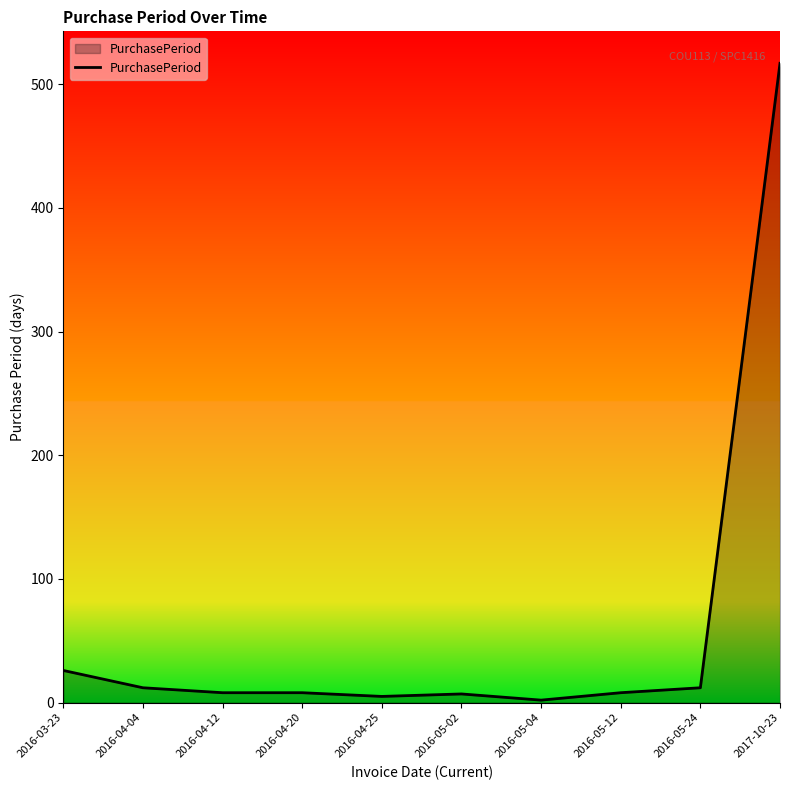

The chart shows a value of 2 at 2016-05-04. True or false?

True